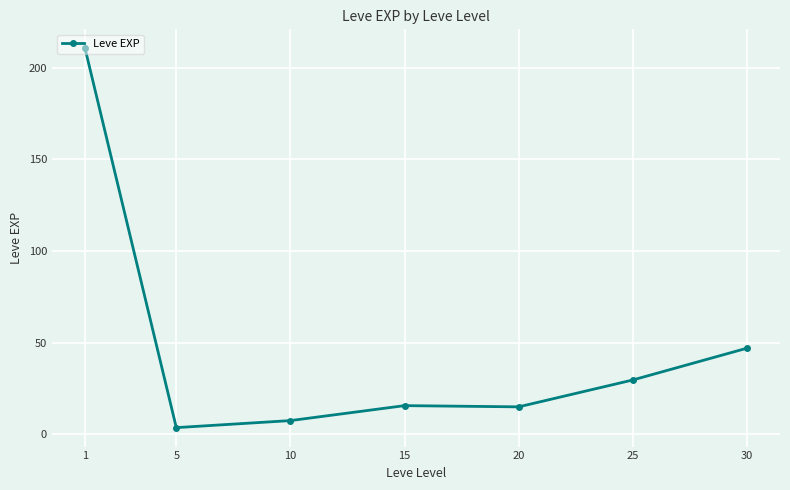

What is the smallest value displayed?

3.7